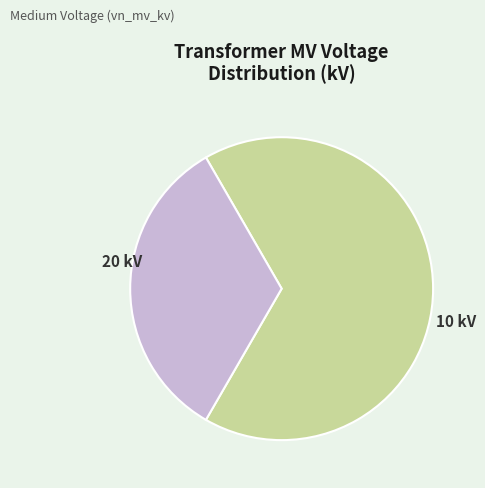

Is there any slice that represents more than half of the pie?

Yes